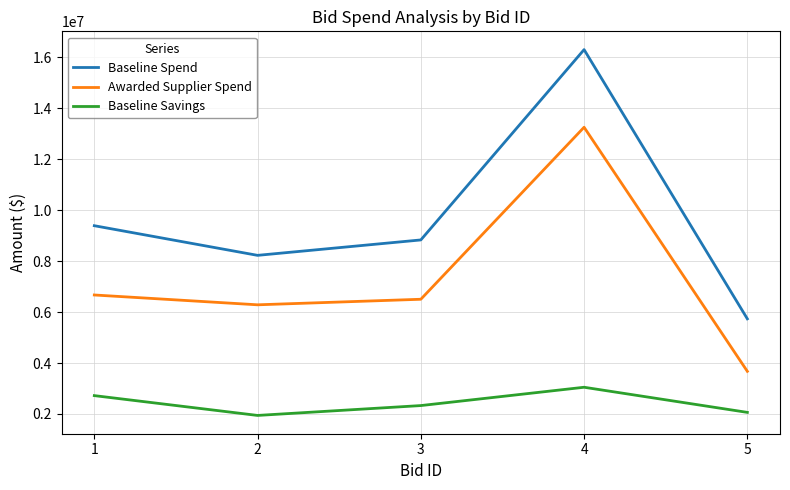

What is the difference between the highest and lowest values at 4?

13258028.6